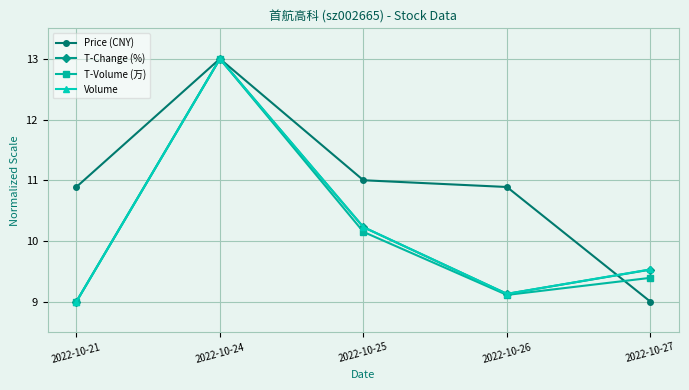

At which category is the sum across all series the highest?

2022-10-24